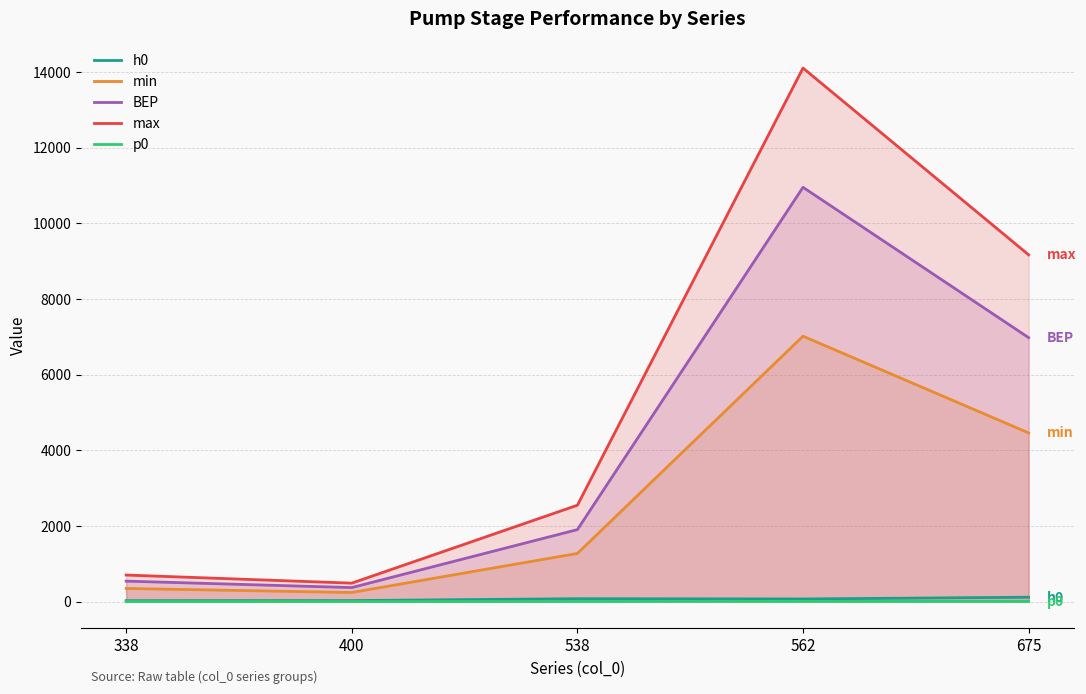

Which category has the lowest value across all series?

400